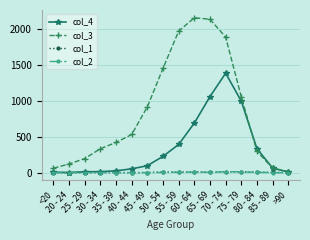

True or false: col_4 has more than 0 interior local peaks.

True